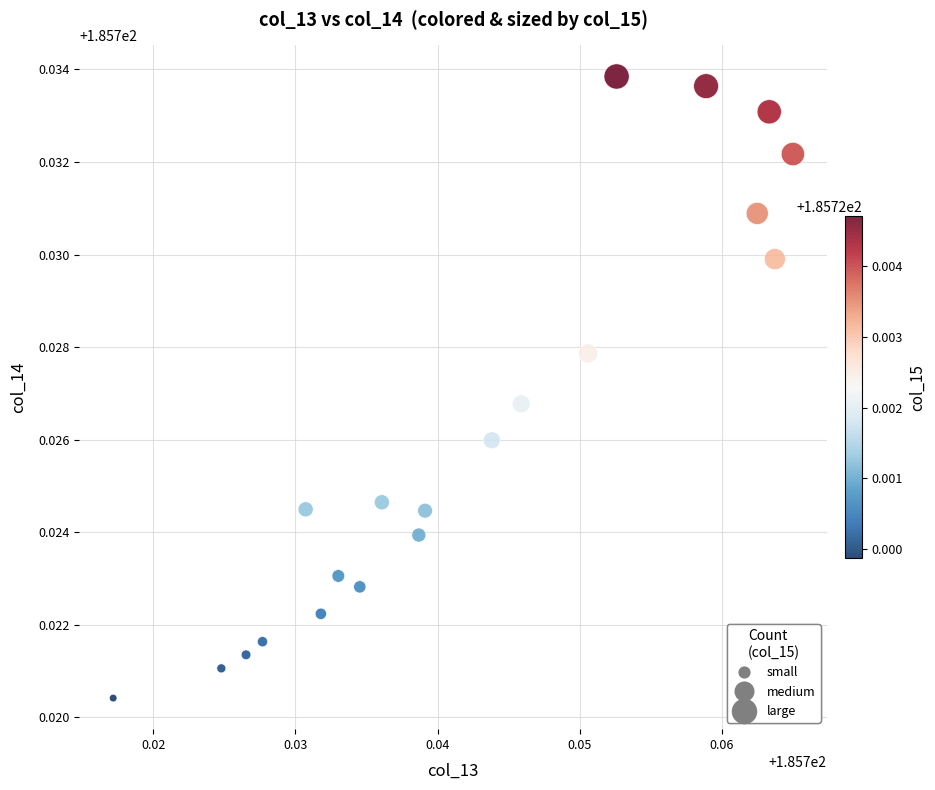

Count the number of points in this scatter plot.

20